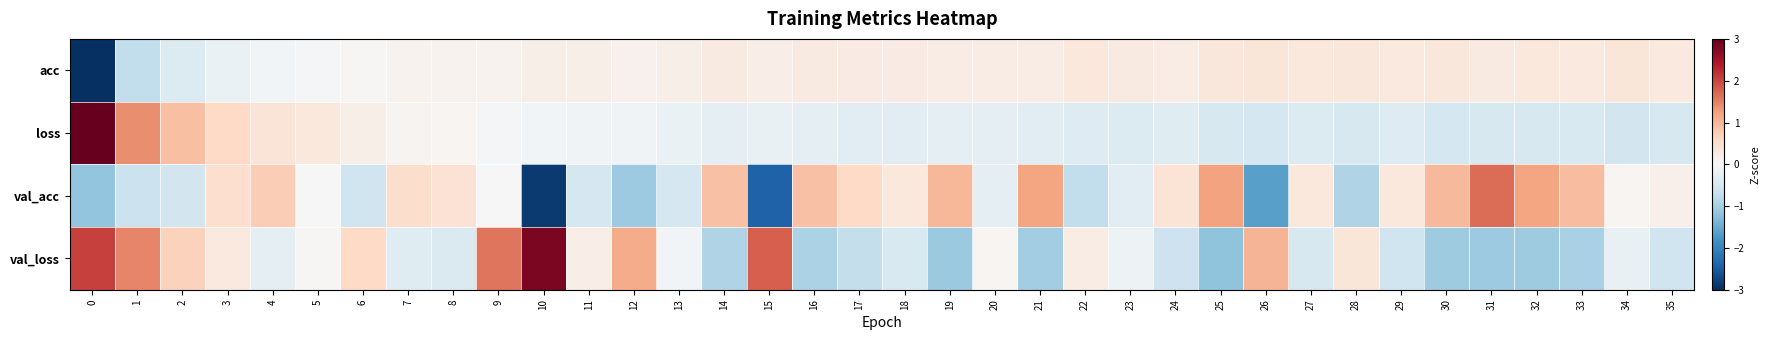

Rank the series by their maximum value, from lowest to highest.

acc, val_acc, val_loss, loss